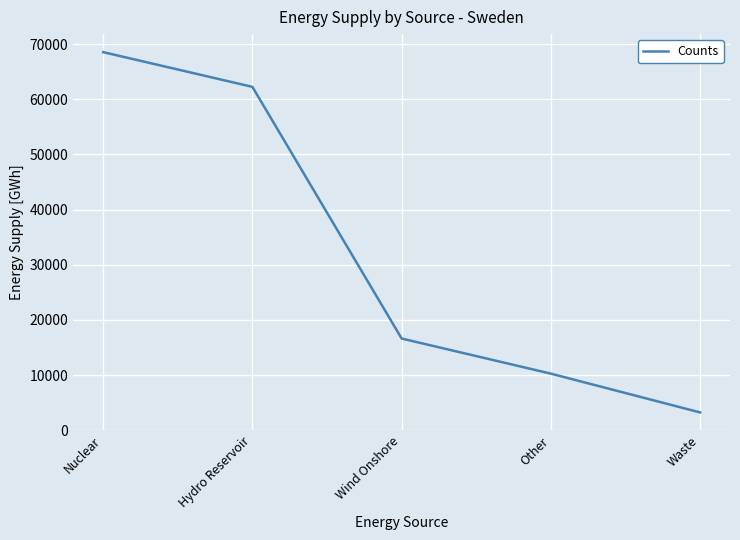

True or false: the data shows 62250 at Hydro Reservoir.

True